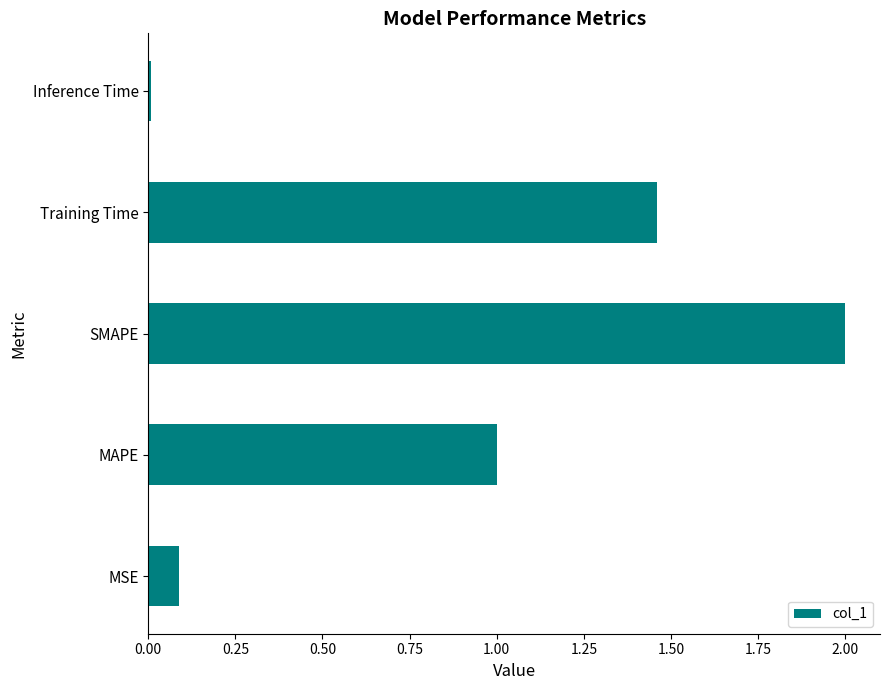

Where is the data nearest to the value 1?

MAPE